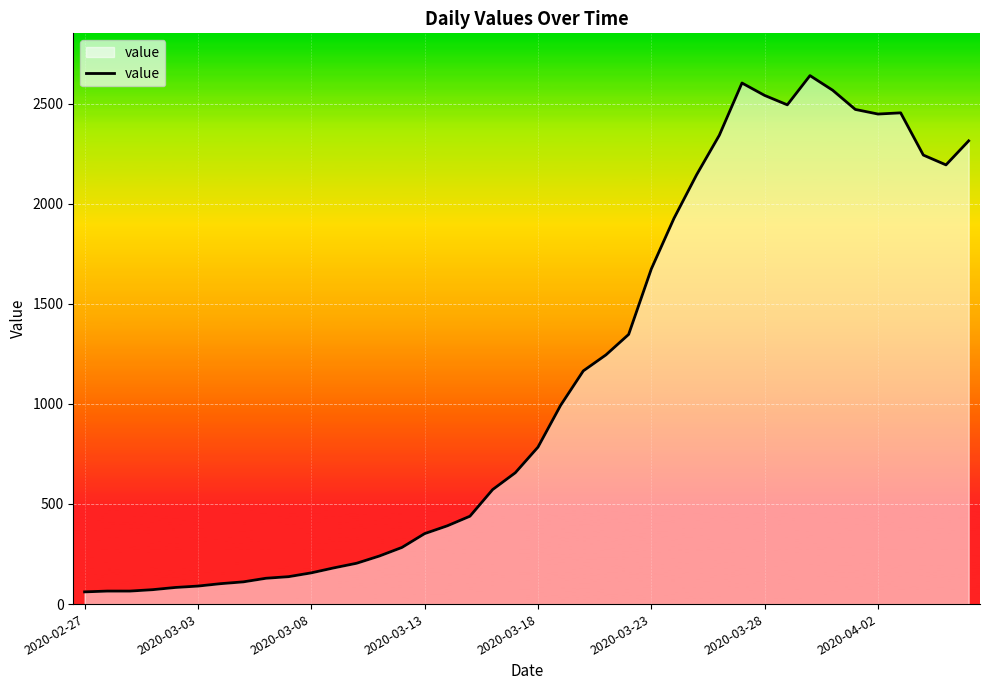

Does the chart display data point markers on the line(s)?

No